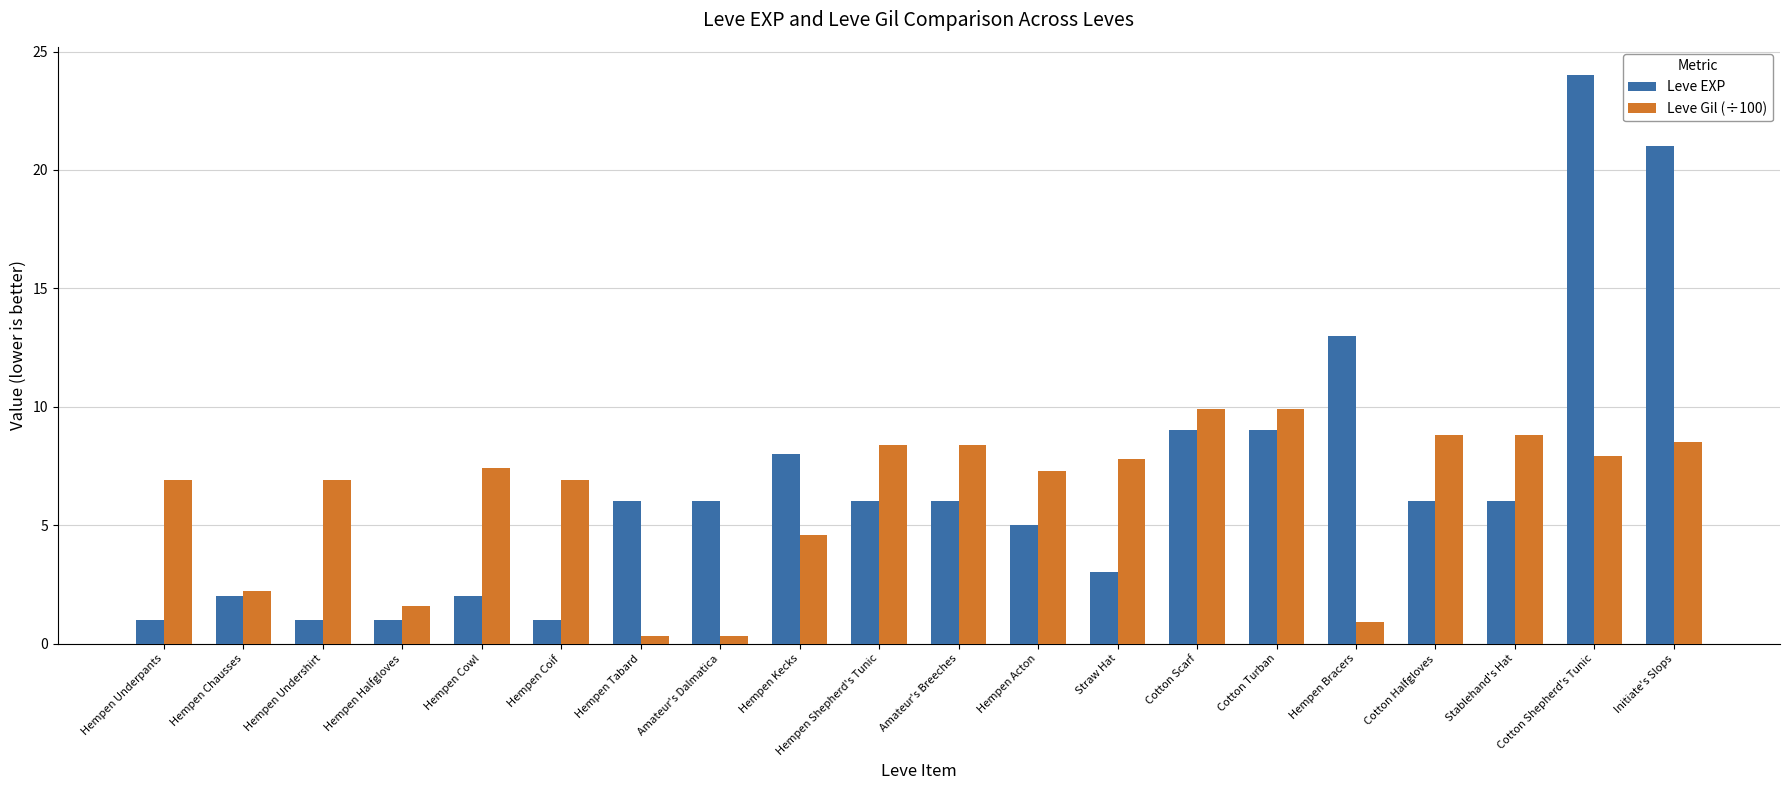

The Leve Gil (÷100) series shows 6.9 at Hempen Coif. True or false?

True